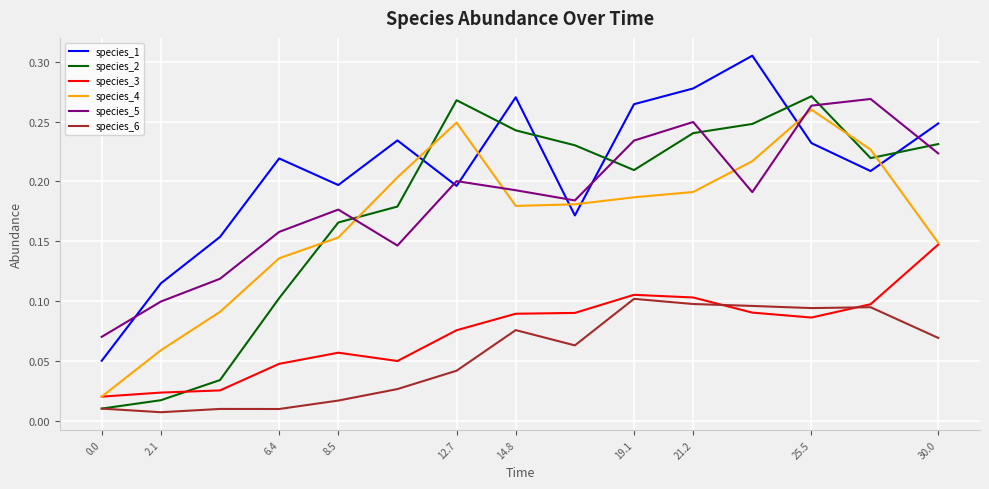

What are all the series names shown in the legend?

species_1, species_2, species_3, species_4, species_5, species_6